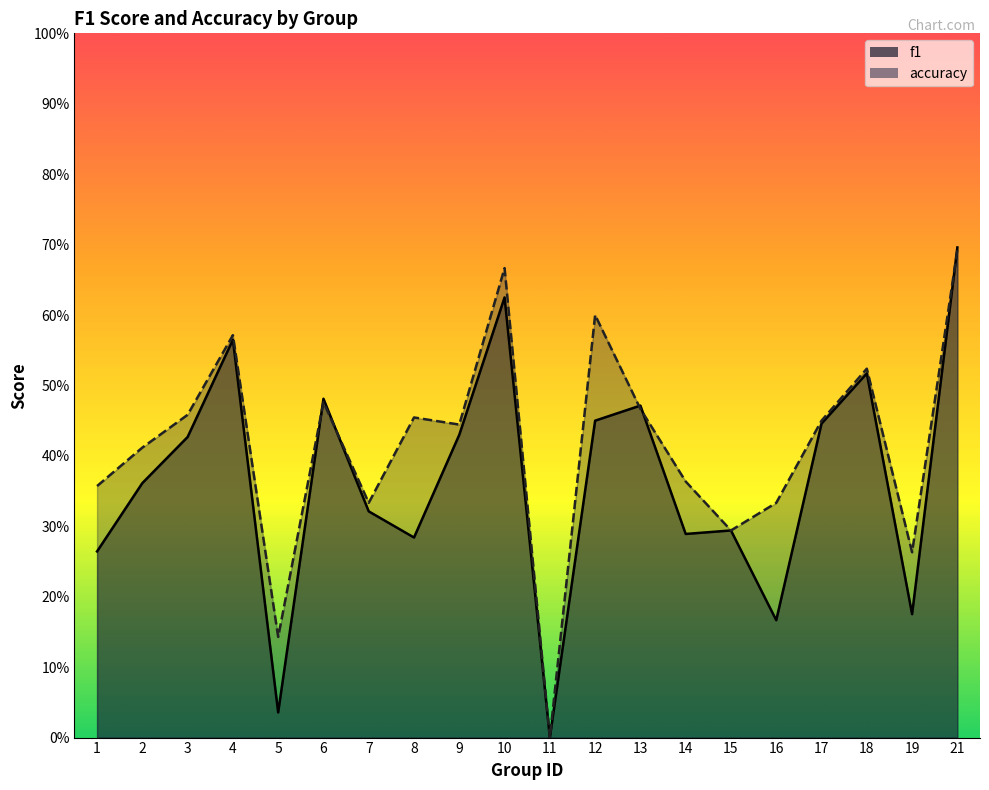

Reading right to left, transcribe all the data shown in this chart.

f1: 21=0.7	19=0.2	18=0.5	17=0.4	16=0.2	15=0.3	14=0.3	13=0.5	12=0.5	11=0.0	10=0.6	9=0.4	8=0.3	7=0.3	6=0.5	5=0.0	4=0.6	3=0.4	2=0.4	1=0.3
accuracy: 21=0.7	19=0.3	18=0.5	17=0.5	16=0.3	15=0.3	14=0.4	13=0.5	12=0.6	11=0.0	10=0.7	9=0.4	8=0.5	7=0.3	6=0.5	5=0.1	4=0.6	3=0.5	2=0.4	1=0.4